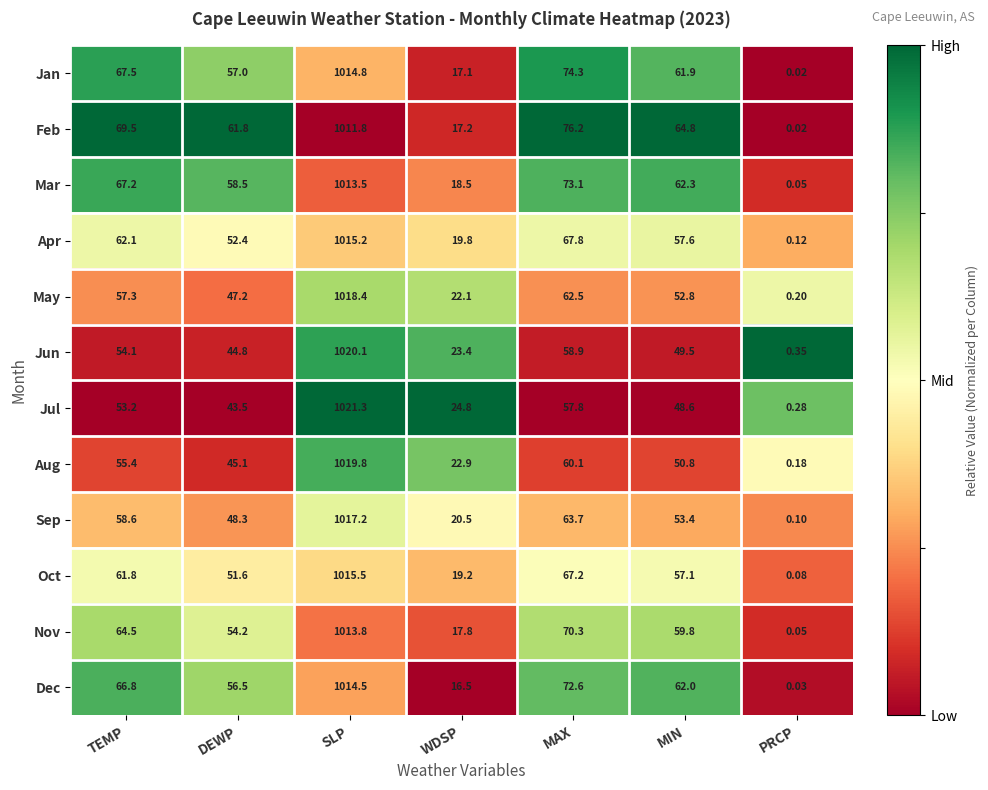

Which series has the largest range (max minus min)?

Jul